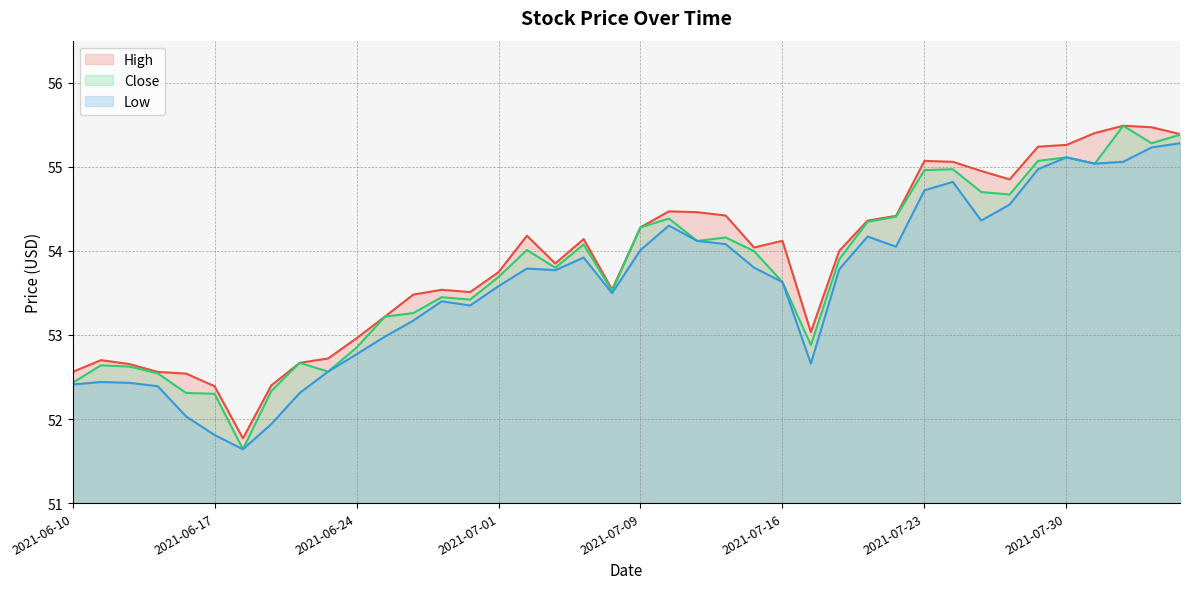

What is the difference between the maximum and minimum values in the low series?

3.6